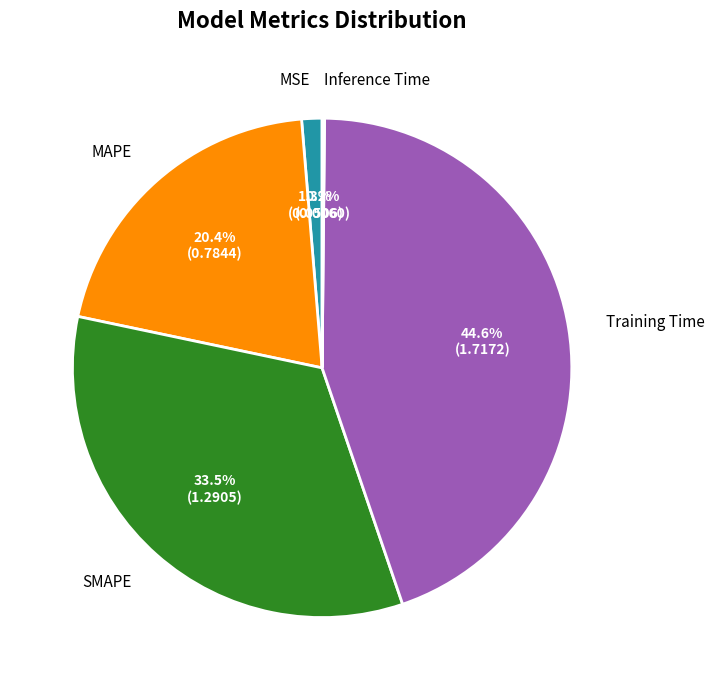

Between MAPE and Training Time, which is larger?

Training Time